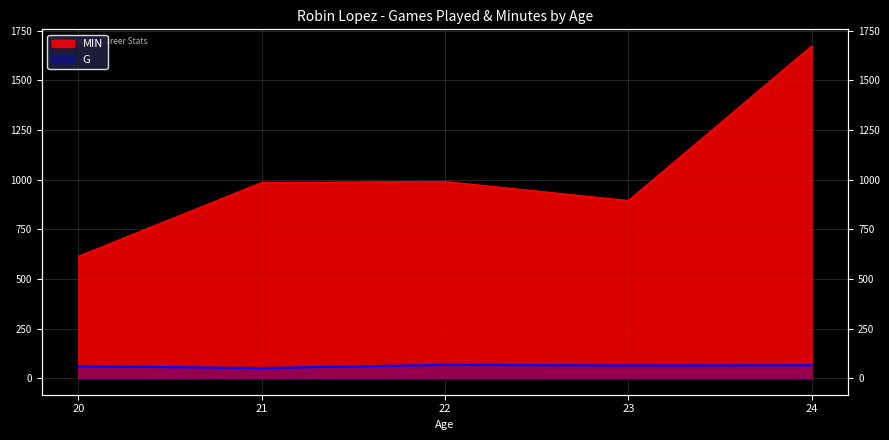

The G series shows 21 at 22. True or false?

False